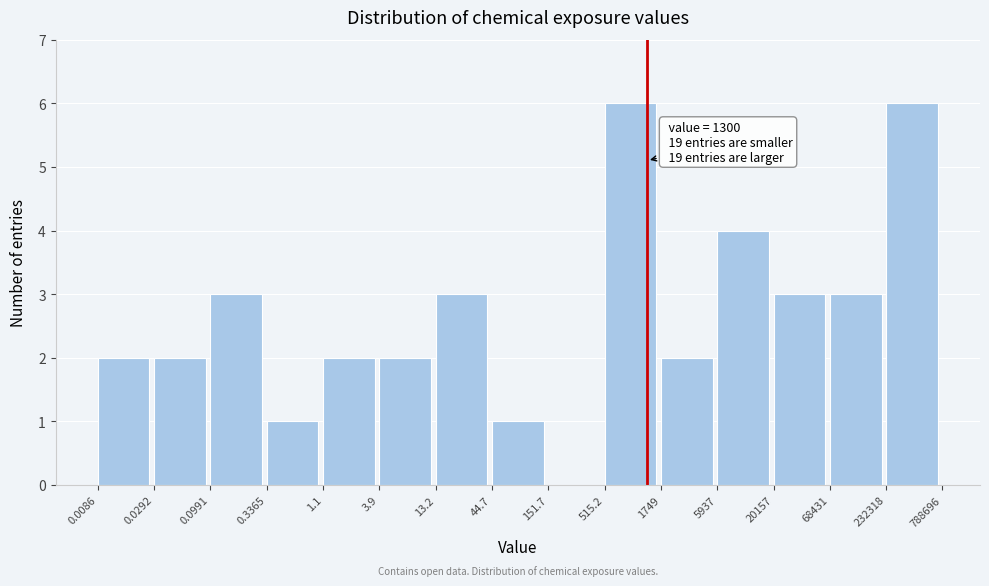

Reading left to right, extract all data points from this chart.

0.0086=2	0.0292=2	0.0991=3	0.3365=1	1.1=2	3.9=2	13.2=3	44.7=1	151.7=0	515.2=6	1749=2	5937=4	20157=3	68431=3	232318=6